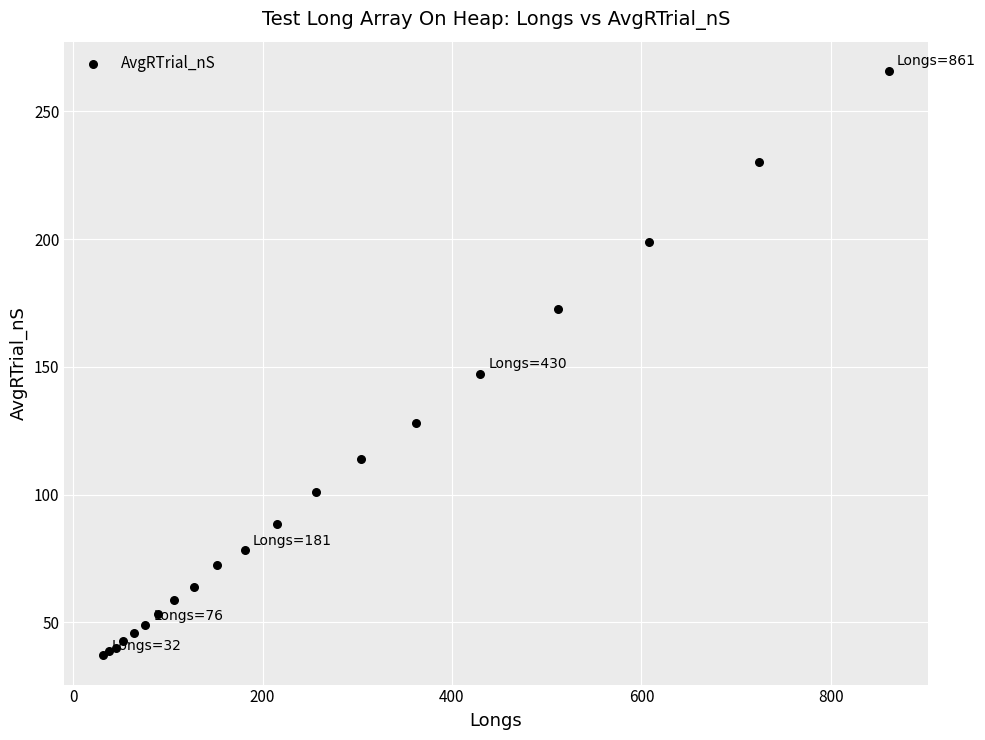

What Y value in the scatter plot is closest to 151?

147.2